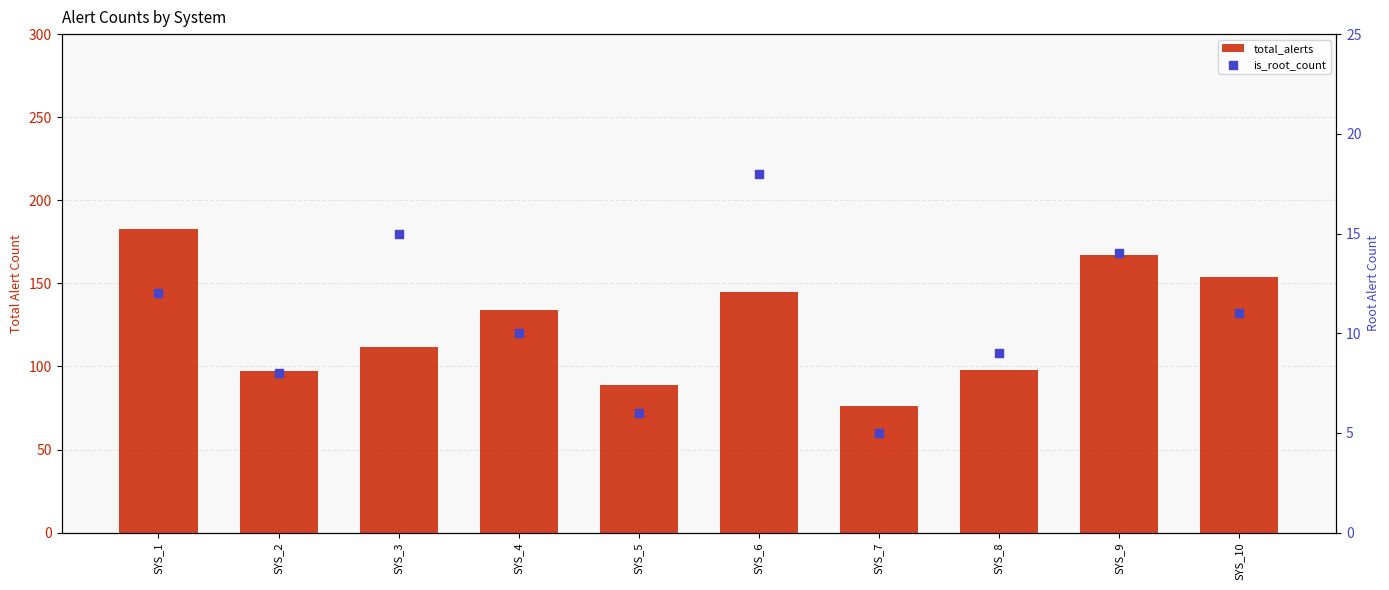

Which series has the largest total across all categories?

total_alerts